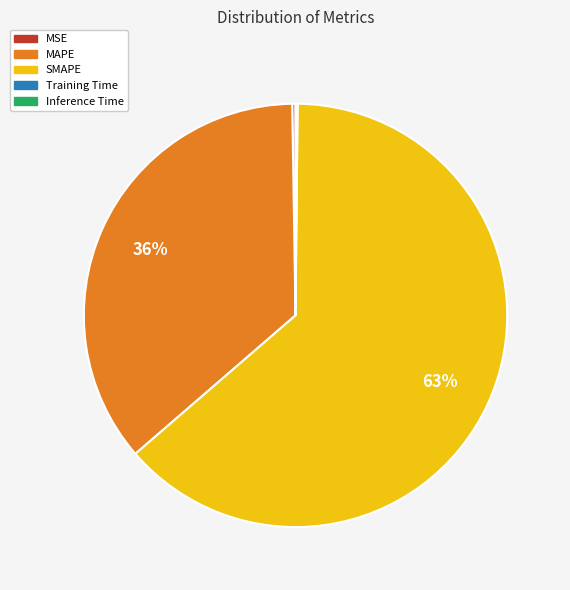

What percentage is the MAPE slice, to the nearest percent?

36%